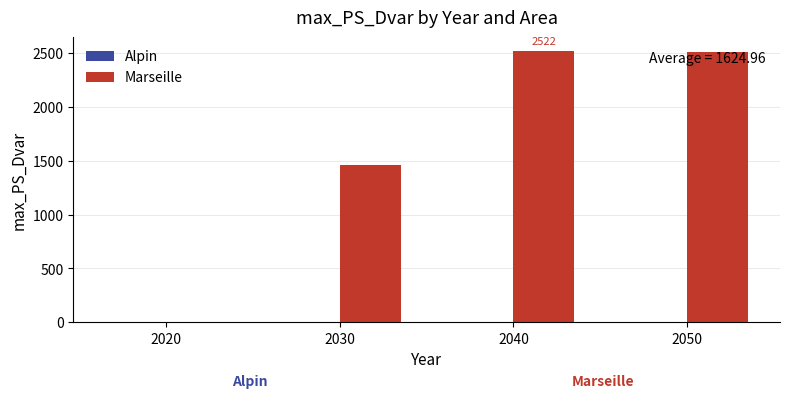

At which label is the value closest to 1260?

2030